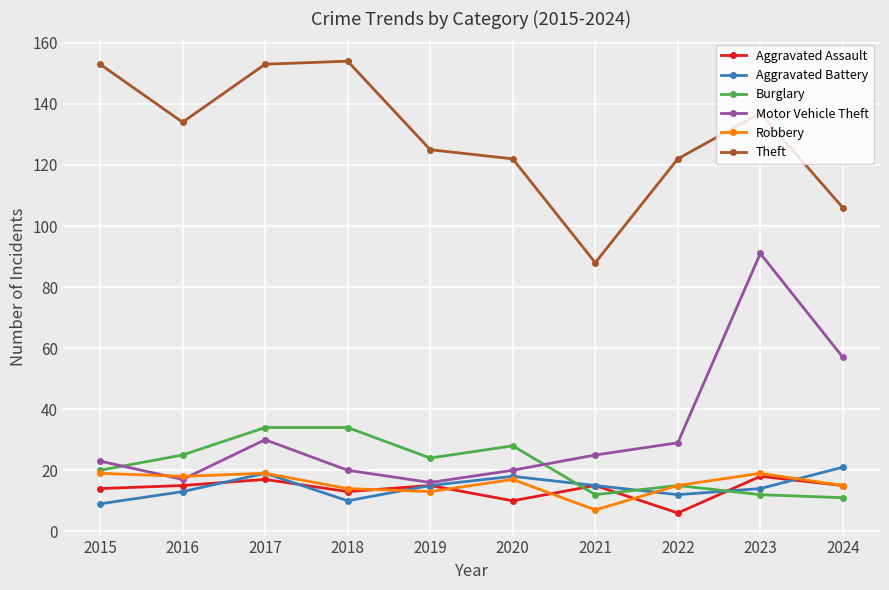

Reading left to right, what are all the values shown in this chart?

Aggravated Assault: 2015=14	2016=15	2017=17	2018=13	2019=15	2020=10	2021=15	2022=6	2023=18	2024=15
Aggravated Battery: 2015=9	2016=13	2017=19	2018=10	2019=15	2020=18	2021=15	2022=12	2023=14	2024=21
Burglary: 2015=20	2016=25	2017=34	2018=34	2019=24	2020=28	2021=12	2022=15	2023=12	2024=11
Motor Vehicle Theft: 2015=23	2016=17	2017=30	2018=20	2019=16	2020=20	2021=25	2022=29	2023=91	2024=57
Robbery: 2015=19	2016=18	2017=19	2018=14	2019=13	2020=17	2021=7	2022=15	2023=19	2024=15
Theft: 2015=153	2016=134	2017=153	2018=154	2019=125	2020=122	2021=88	2022=122	2023=137	2024=106